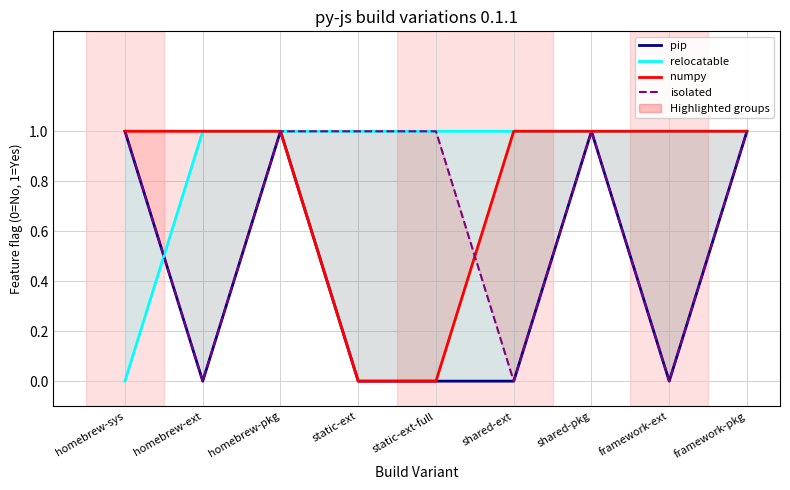

At which label does pip reach its peak?

homebrew-sys